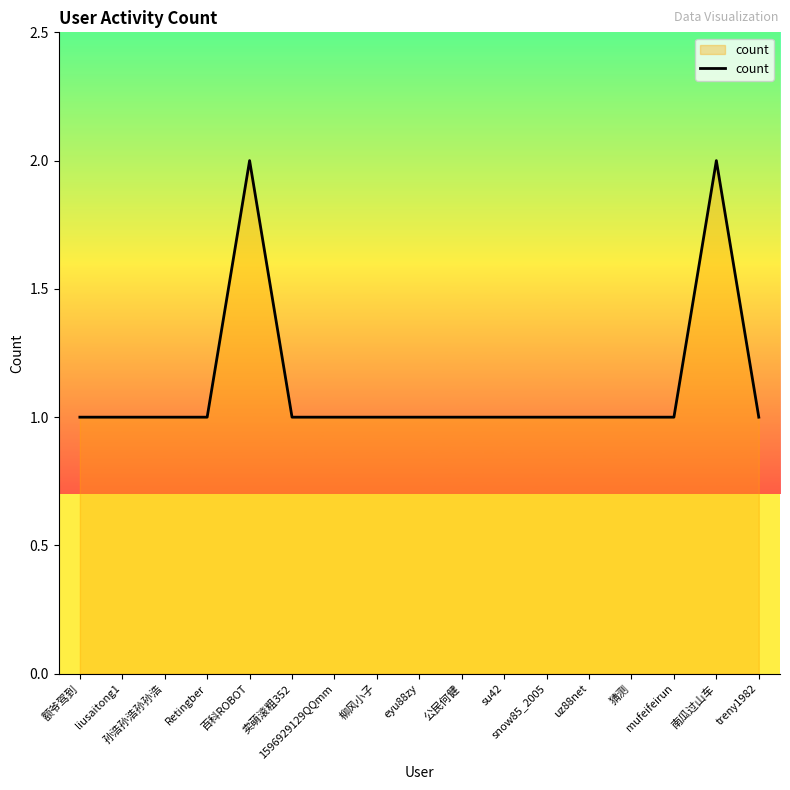

Is this an area chart (filled region under the line)?

Yes